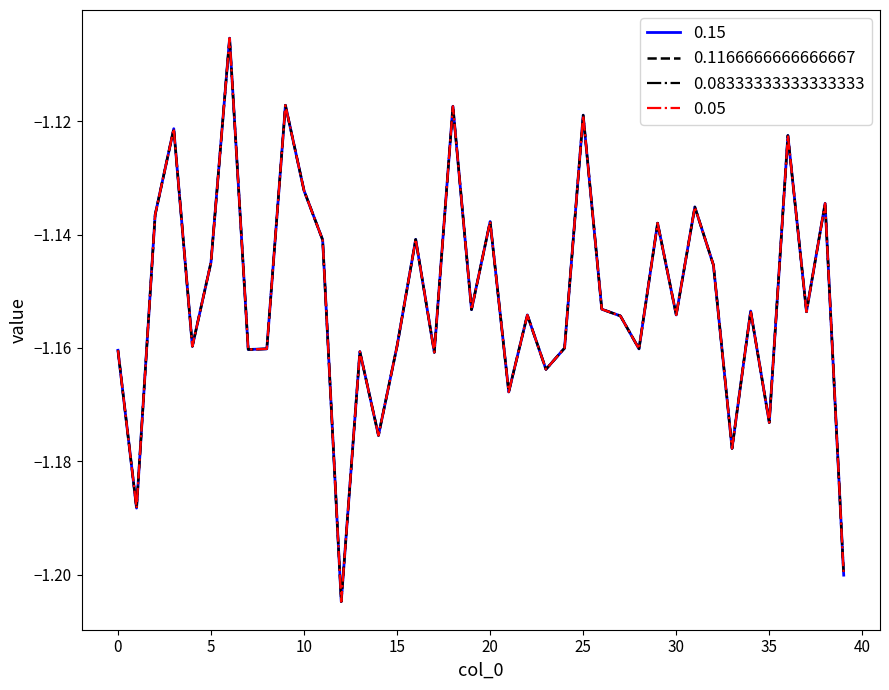

Is this an area chart (filled region under the line)?

No